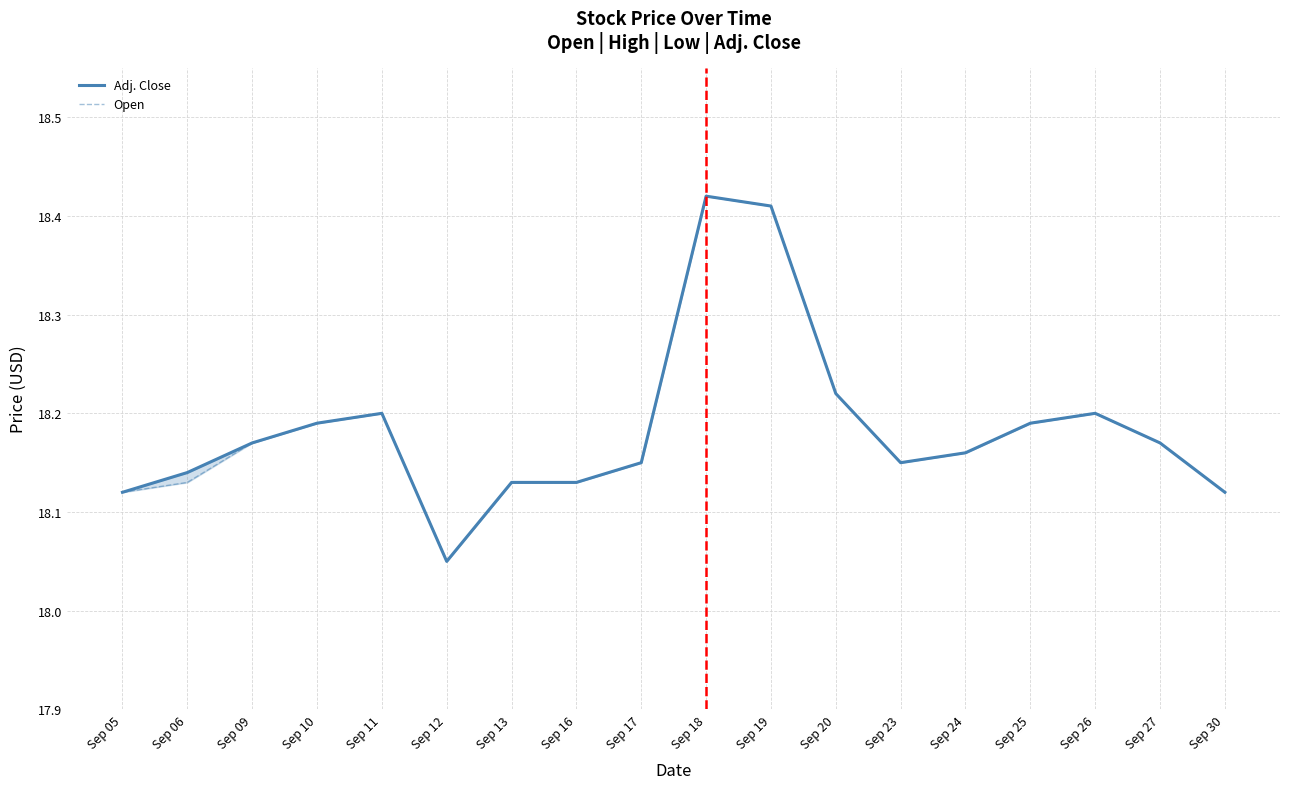

What is the difference between the second highest and second lowest values in the Open series?

0.3